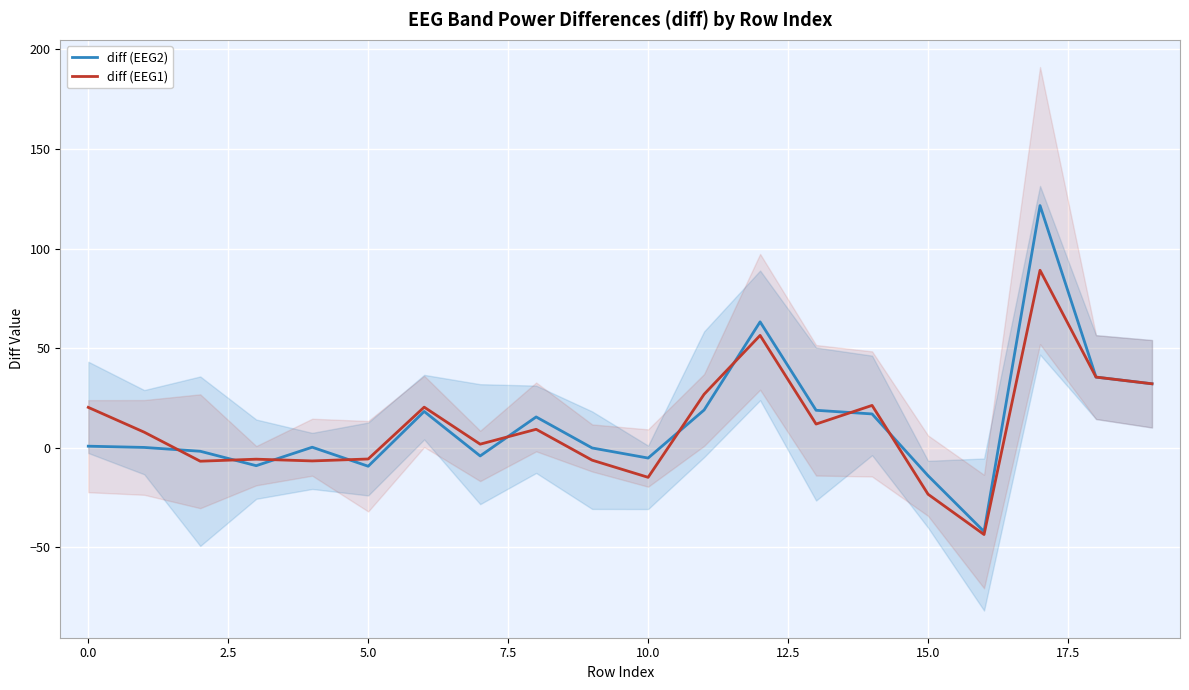

What is the difference between the diff (EEG2) values at 12 and 19?

31.1